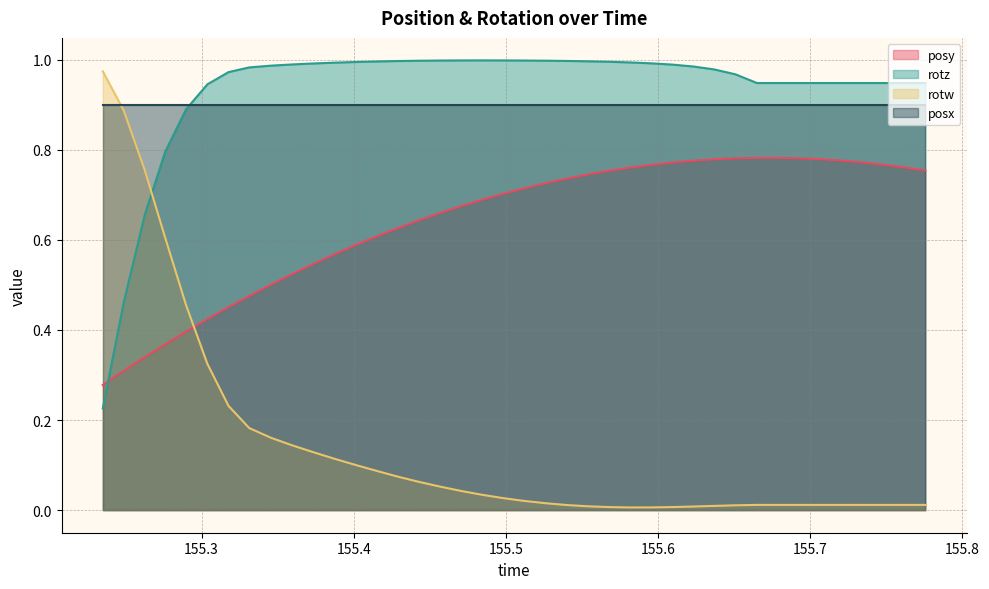

What is the difference between the highest and lowest values at 155.3594?

0.8